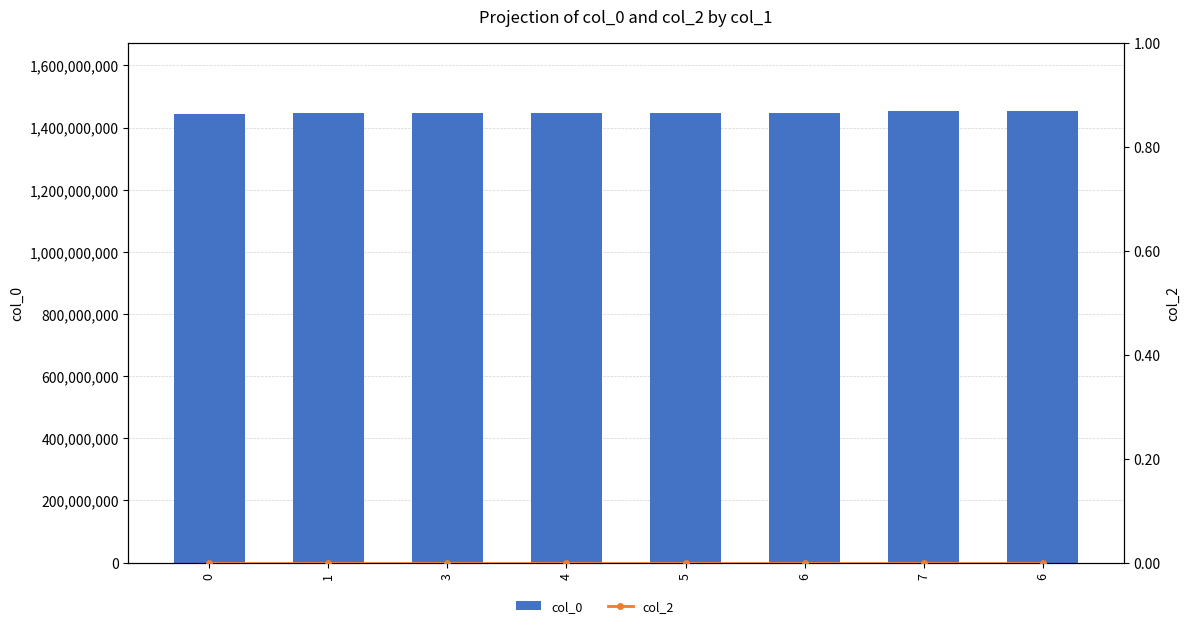

Reading left to right, list all the values displayed in this chart.

col_0: 1445014232	1447110285	1447117482	1447164279	1447502677	1447956281	1452287080	1453734285
col_2: 0	0	0	0	0	0	0	0